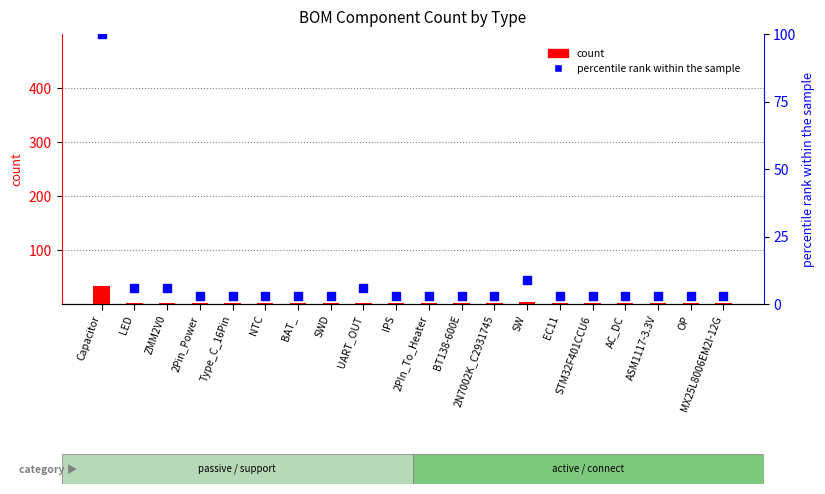

Is the value of count at SWD greater than the value of percentile rank within the sample at 2N7002K_C2931745?

No